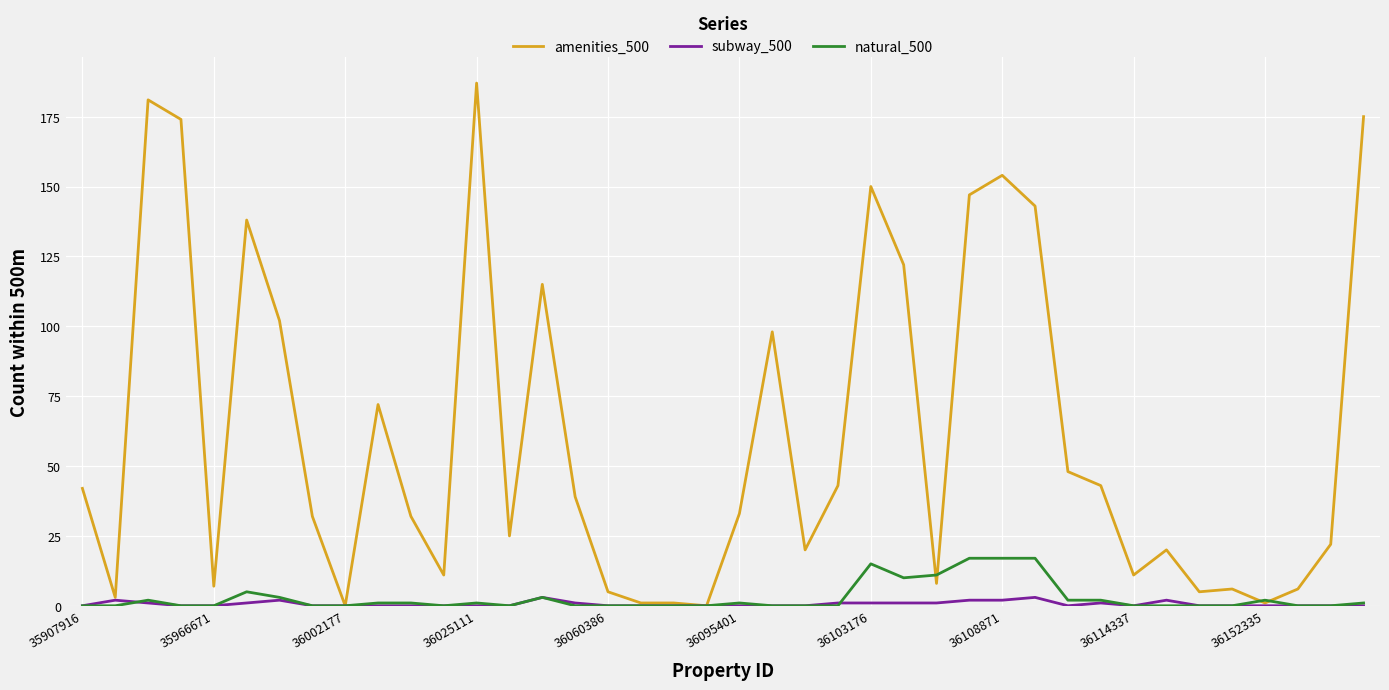

Which series has the largest range (max minus min)?

amenities_500